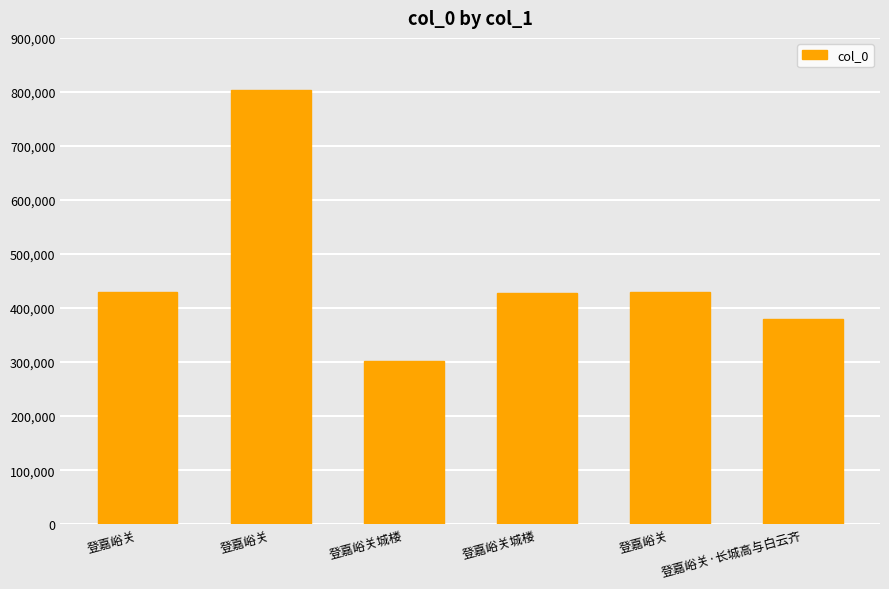

What is the value of the 1st bar from the left?

428815